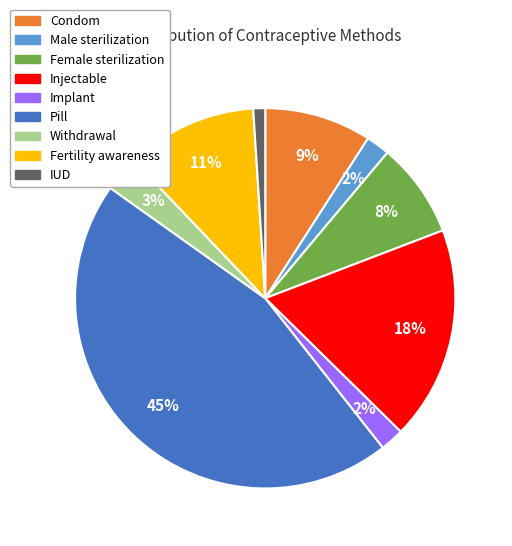

How many slices are in this pie chart?

9